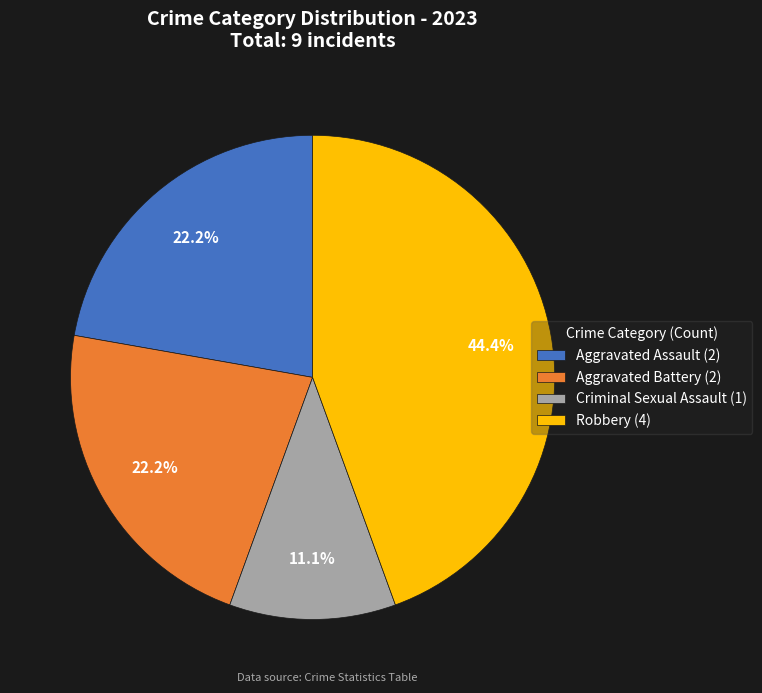

To the nearest percent, what percentage of the pie is Aggravated Battery?

22%